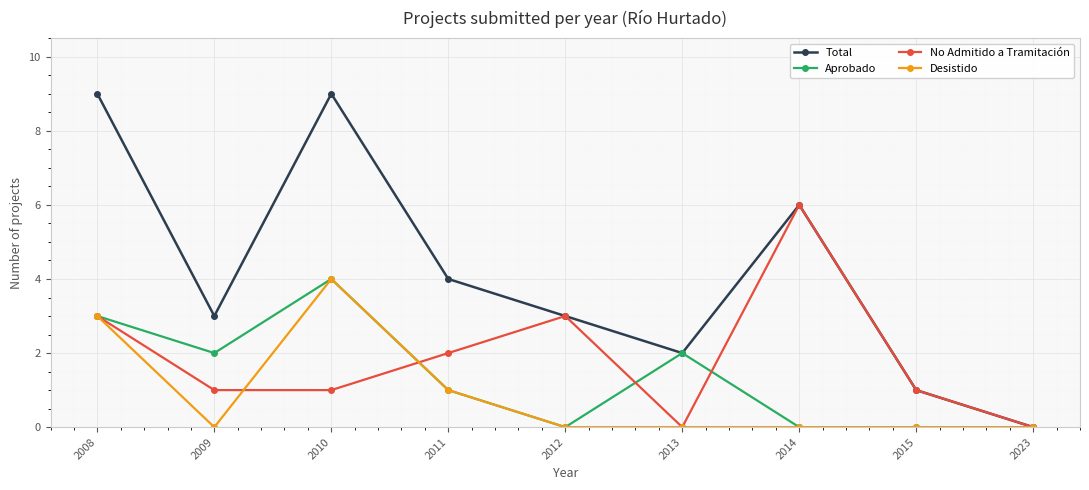

Count the Aprobado values in the range 0 to 2.

7